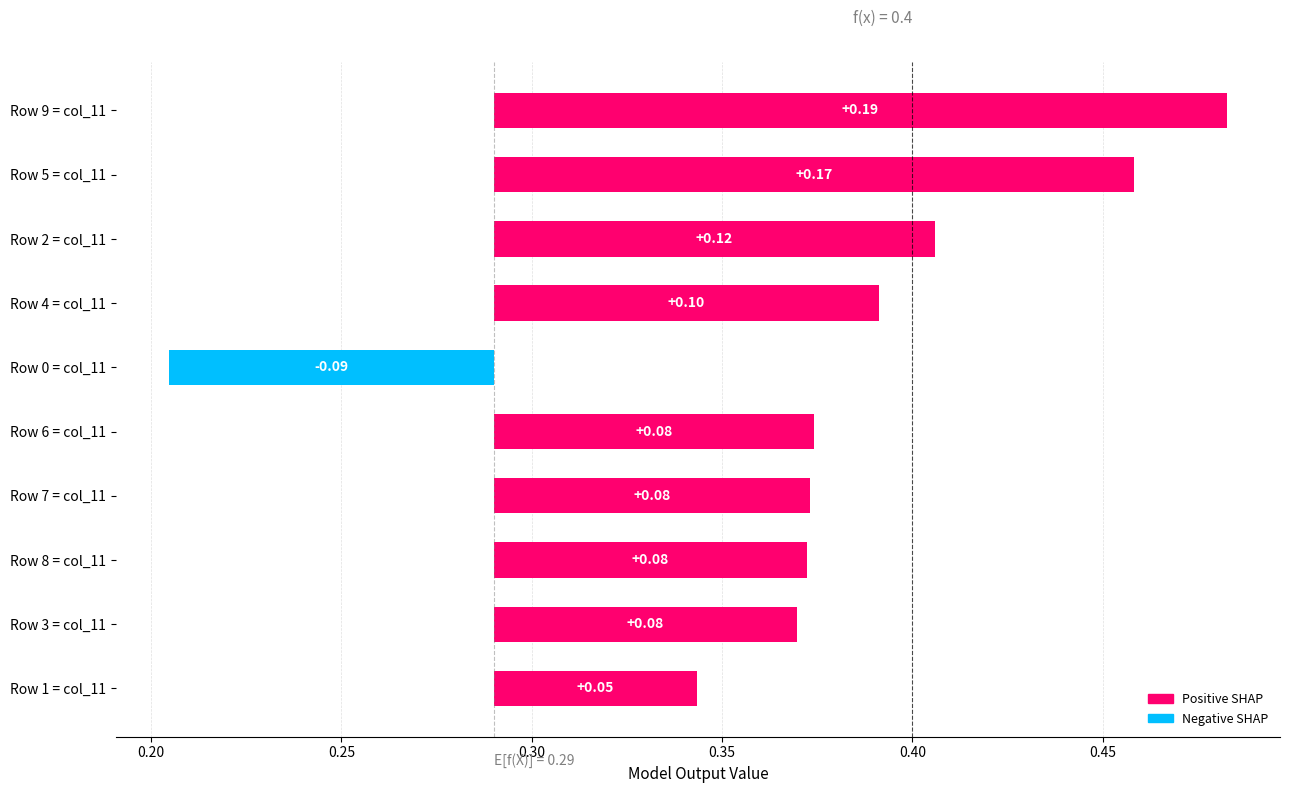

Is it true that the value at Row 2 = col_11 is 0.0?

False